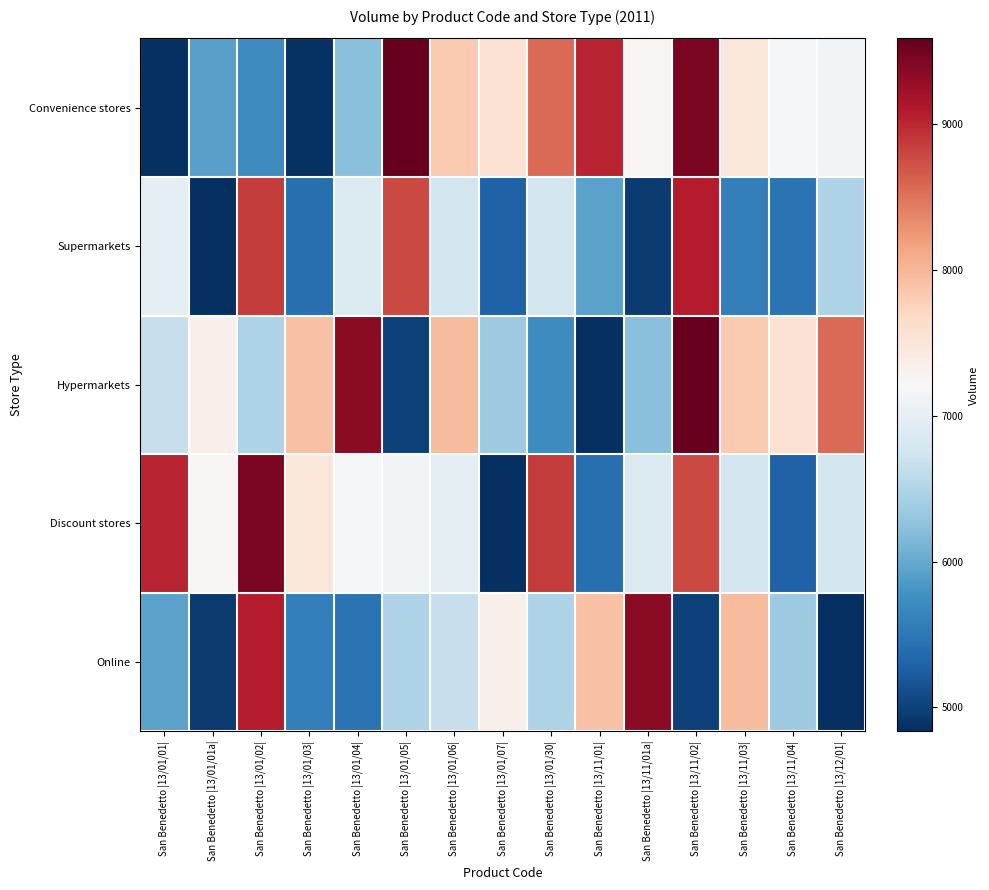

How many categories are shown in the chart?

15